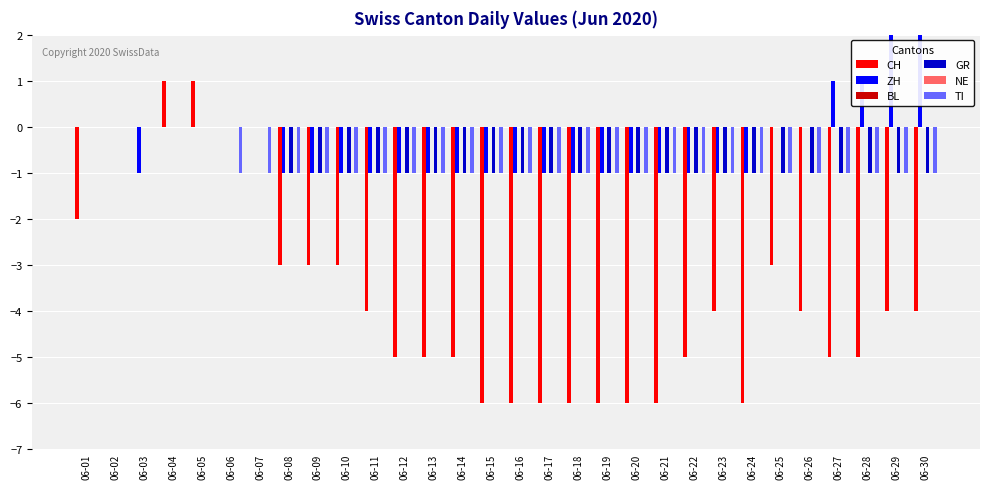

Reading left to right, list all the values displayed in this chart.

CH: 06-01=-2	06-02=0	06-03=0	06-04=1	06-05=1	06-06=0	06-07=0	06-08=-3	06-09=-3	06-10=-3	06-11=-4	06-12=-5	06-13=-5	06-14=-5	06-15=-6	06-16=-6	06-17=-6	06-18=-6	06-19=-6	06-20=-6	06-21=-6	06-22=-5	06-23=-4	06-24=-6	06-25=-3	06-26=-4	06-27=-5	06-28=-5	06-29=-4	06-30=-4
ZH: 06-01=0	06-02=0	06-03=-1	06-04=0	06-05=0	06-06=0	06-07=0	06-08=-1	06-09=-1	06-10=-1	06-11=-1	06-12=-1	06-13=-1	06-14=-1	06-15=-1	06-16=-1	06-17=-1	06-18=-1	06-19=-1	06-20=-1	06-21=-1	06-22=-1	06-23=-1	06-24=-1	06-25=0	06-26=0	06-27=1	06-28=1	06-29=2	06-30=2
BL: 06-01=0	06-02=0	06-03=0	06-04=0	06-05=0	06-06=0	06-07=0	06-08=0	06-09=0	06-10=0	06-11=0	06-12=0	06-13=0	06-14=0	06-15=0	06-16=0	06-17=0	06-18=0	06-19=0	06-20=0	06-21=0	06-22=0	06-23=0	06-24=0	06-25=0	06-26=0	06-27=0	06-28=0	06-29=0	06-30=0
GR: 06-01=0	06-02=0	06-03=0	06-04=0	06-05=0	06-06=0	06-07=0	06-08=-1	06-09=-1	06-10=-1	06-11=-1	06-12=-1	06-13=-1	06-14=-1	06-15=-1	06-16=-1	06-17=-1	06-18=-1	06-19=-1	06-20=-1	06-21=-1	06-22=-1	06-23=-1	06-24=-1	06-25=-1	06-26=-1	06-27=-1	06-28=-1	06-29=-1	06-30=-1
NE: 06-01=0	06-02=0	06-03=0	06-04=0	06-05=0	06-06=0	06-07=0	06-08=0	06-09=0	06-10=0	06-11=0	06-12=0	06-13=0	06-14=0	06-15=0	06-16=0	06-17=0	06-18=0	06-19=0	06-20=0	06-21=0	06-22=0	06-23=0	06-24=0	06-25=0	06-26=0	06-27=0	06-28=0	06-29=0	06-30=0
TI: 06-01=0	06-02=0	06-03=0	06-04=0	06-05=0	06-06=-1	06-07=-1	06-08=-1	06-09=-1	06-10=-1	06-11=-1	06-12=-1	06-13=-1	06-14=-1	06-15=-1	06-16=-1	06-17=-1	06-18=-1	06-19=-1	06-20=-1	06-21=-1	06-22=-1	06-23=-1	06-24=-1	06-25=-1	06-26=-1	06-27=-1	06-28=-1	06-29=-1	06-30=-1